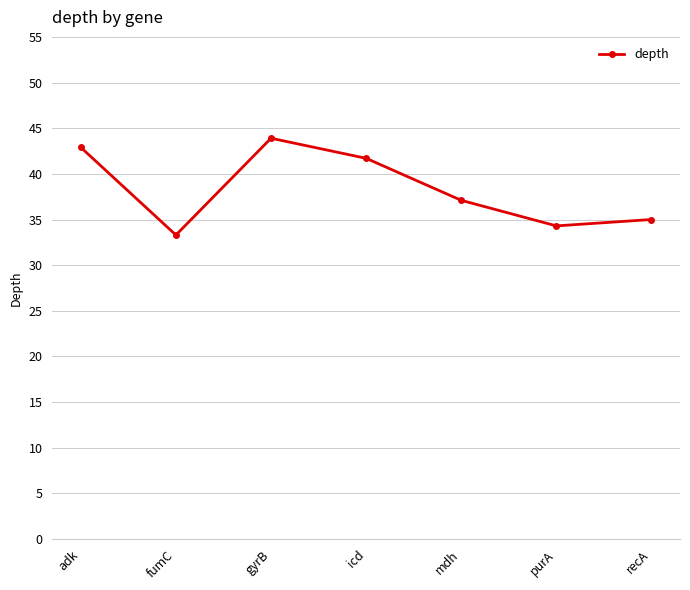

What is the minimum value shown in the chart?

33.3